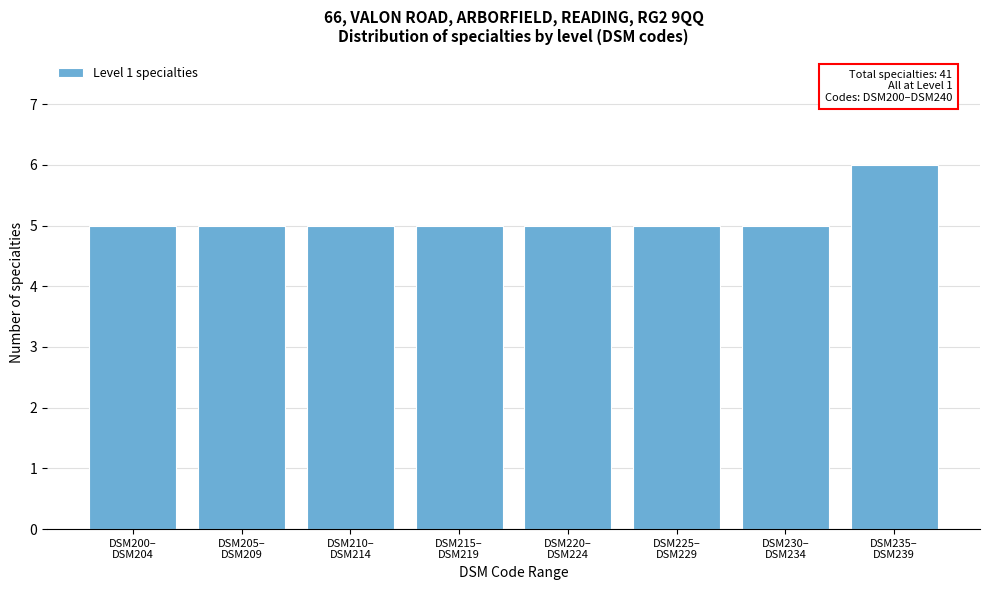

Reading left to right, transcribe all the data shown in this chart.

5	5	5	5	5	5	5	6